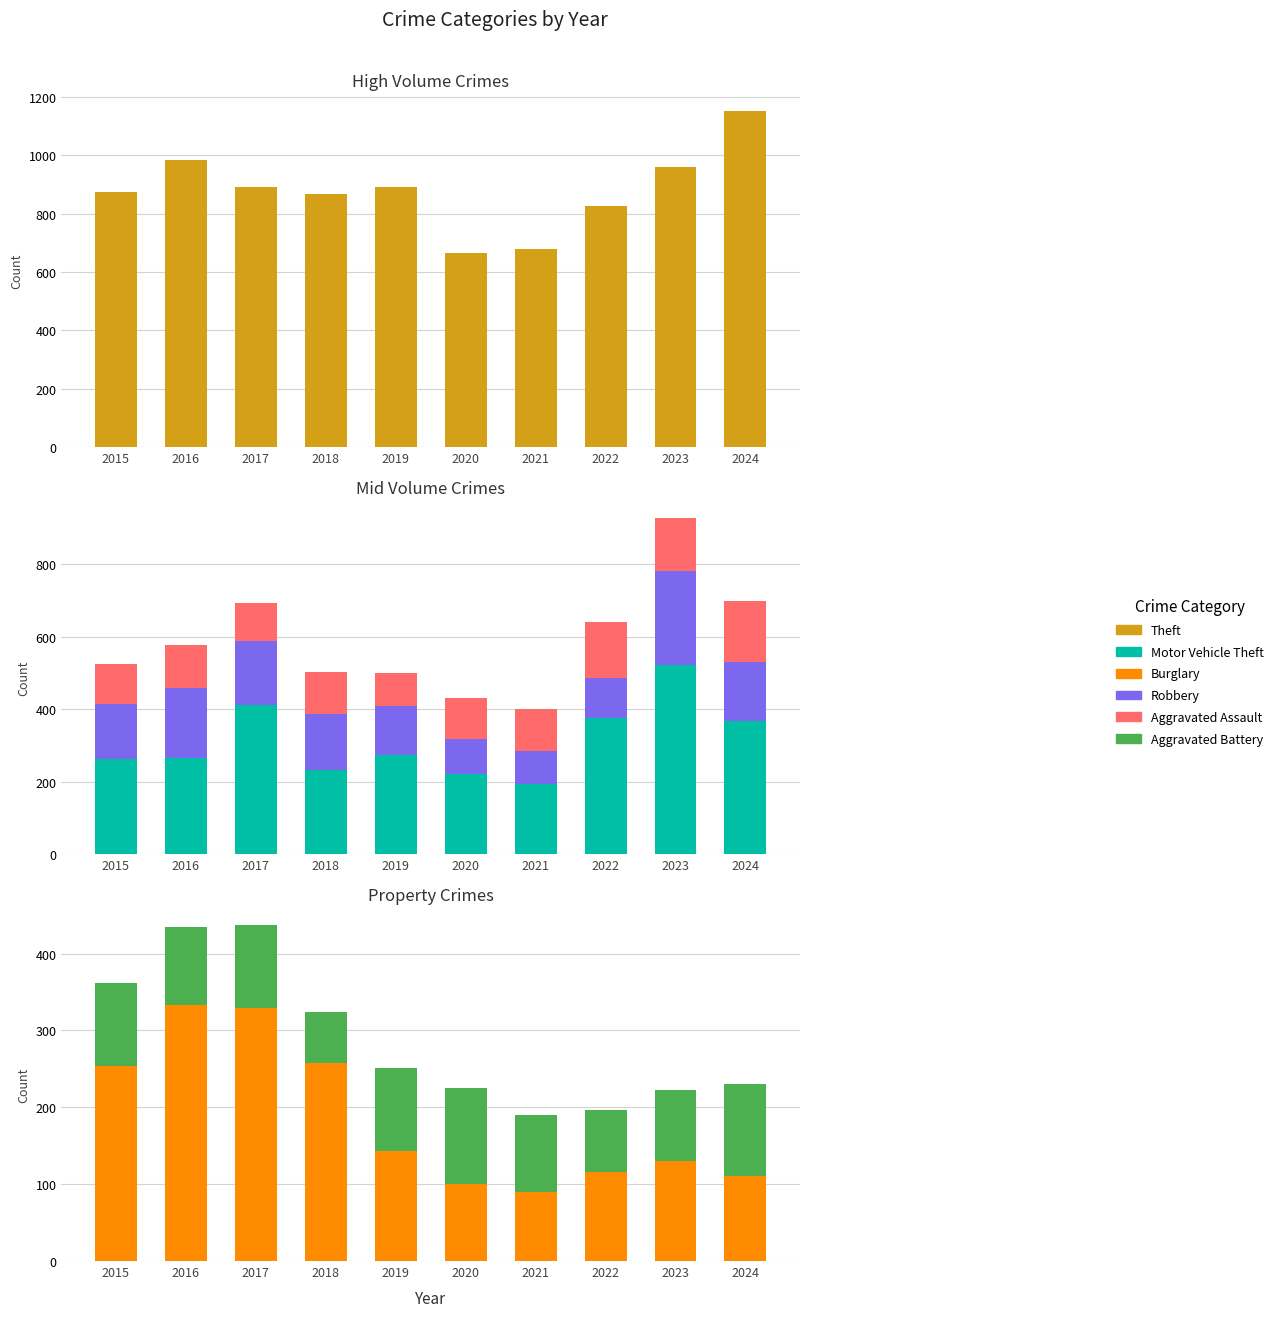

What is the difference between the second highest and minimum values in the Motor Vehicle Theft series?

218